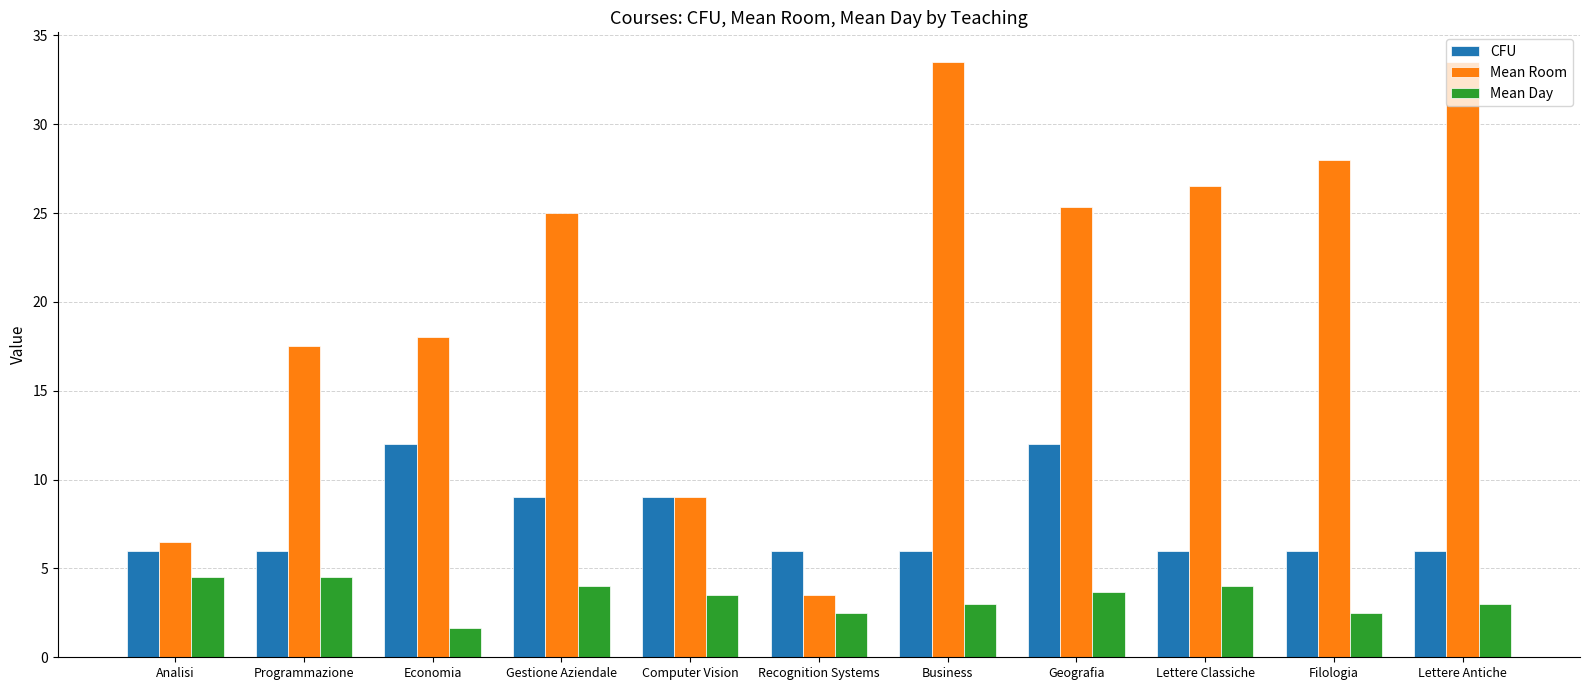

Reading left to right, transcribe all the data shown in this chart.

CFU: 6.0	6.0	12.0	9.0	9.0	6.0	6.0	12.0	6.0	6.0	6.0
Mean Room: 6.5	17.5	18.0	25.0	9.0	3.5	33.5	25.3	26.5	28.0	33.5
Mean Day: 4.5	4.5	1.7	4.0	3.5	2.5	3.0	3.7	4.0	2.5	3.0